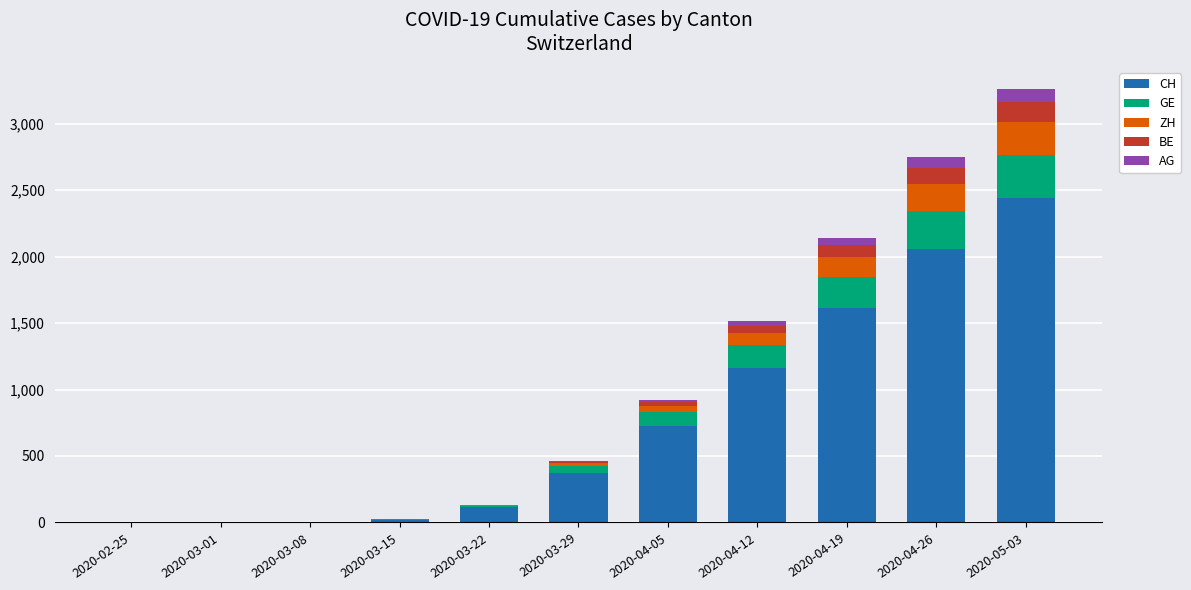

What is the maximum value for CH?

2441